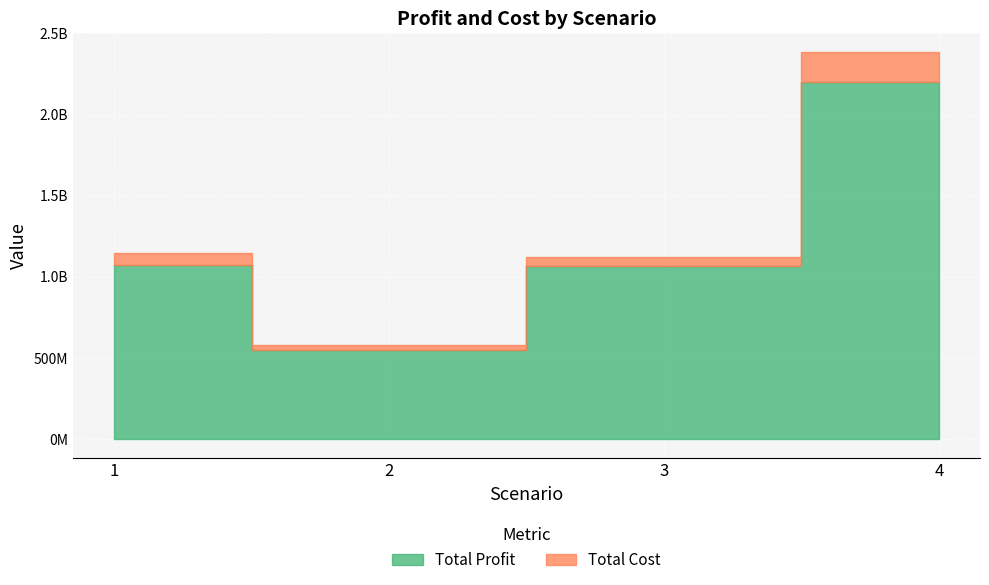

Rank the categories by Total Cost value from lowest to highest.

2, 3, 1, 4